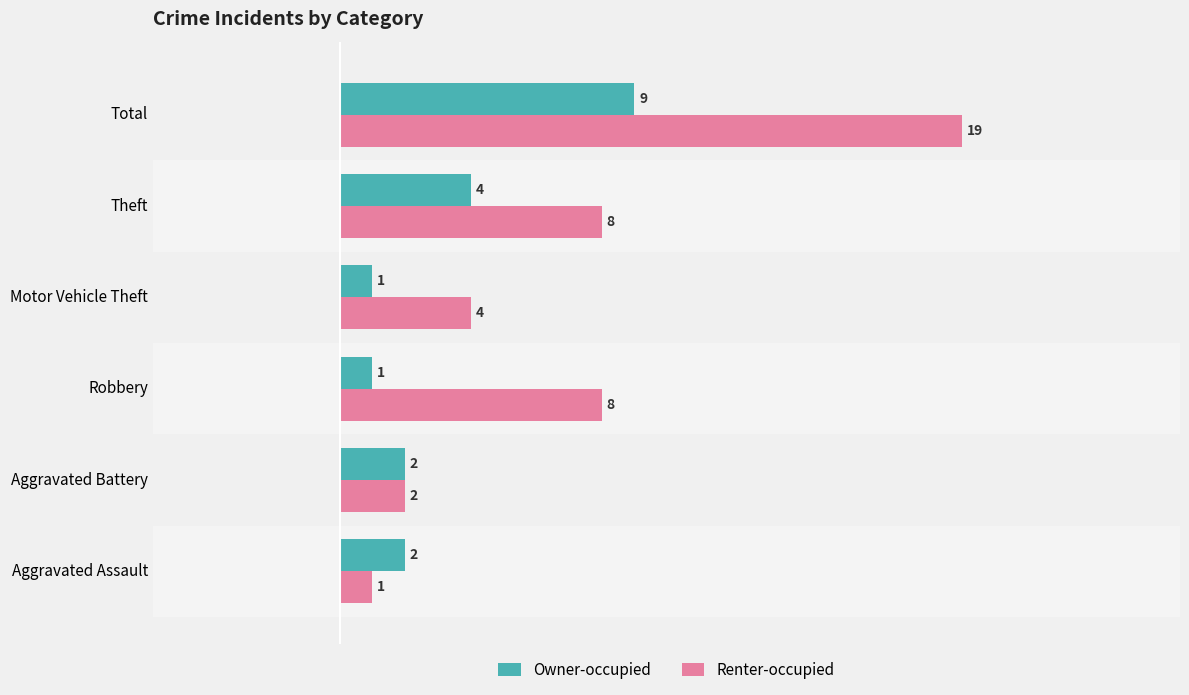

Rank the series by their average value, from highest to lowest.

Renter-occupied, Owner-occupied